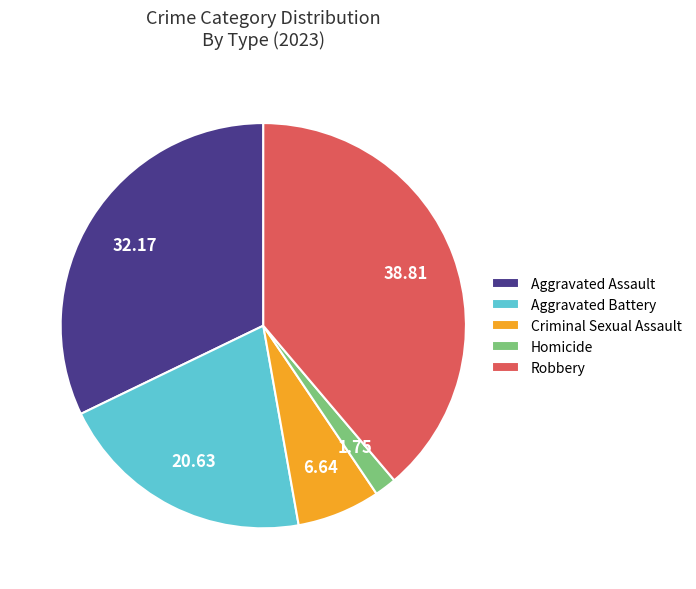

Does any single category account for the majority?

No